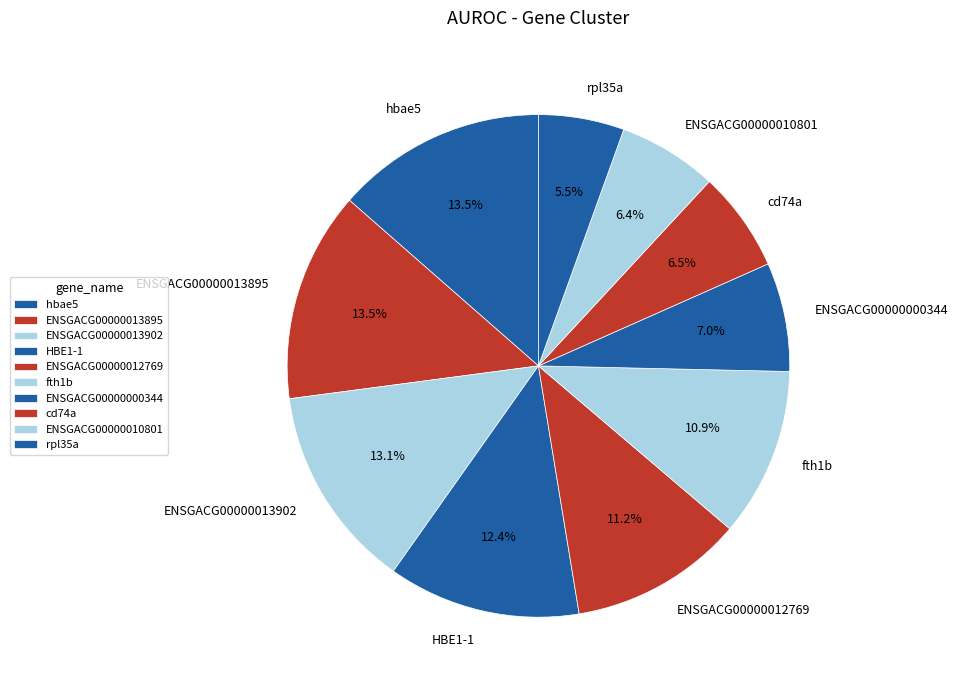

Count the number of slices in the pie.

10